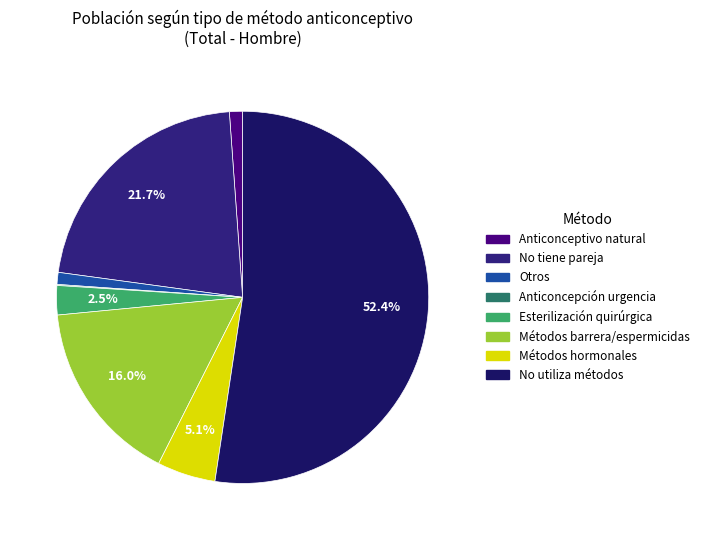

Rank the categories by value from highest to lowest.

No utiliza métodos anticonceptivos, No tiene pareja, Métodos barrera o espermicidas, Métodos hormonales, Esterilización quirúrgica, Método anticonceptivo natural, Otros, Anticoncepción de urgencia